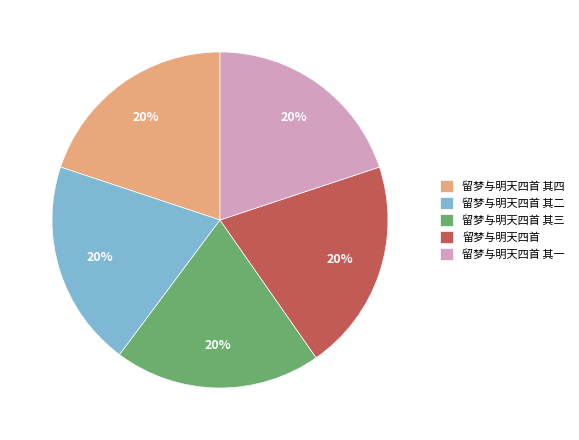

Do 留梦与明天四首 其一 and 留梦与明天四首 其四 together represent more than half of the pie?

No